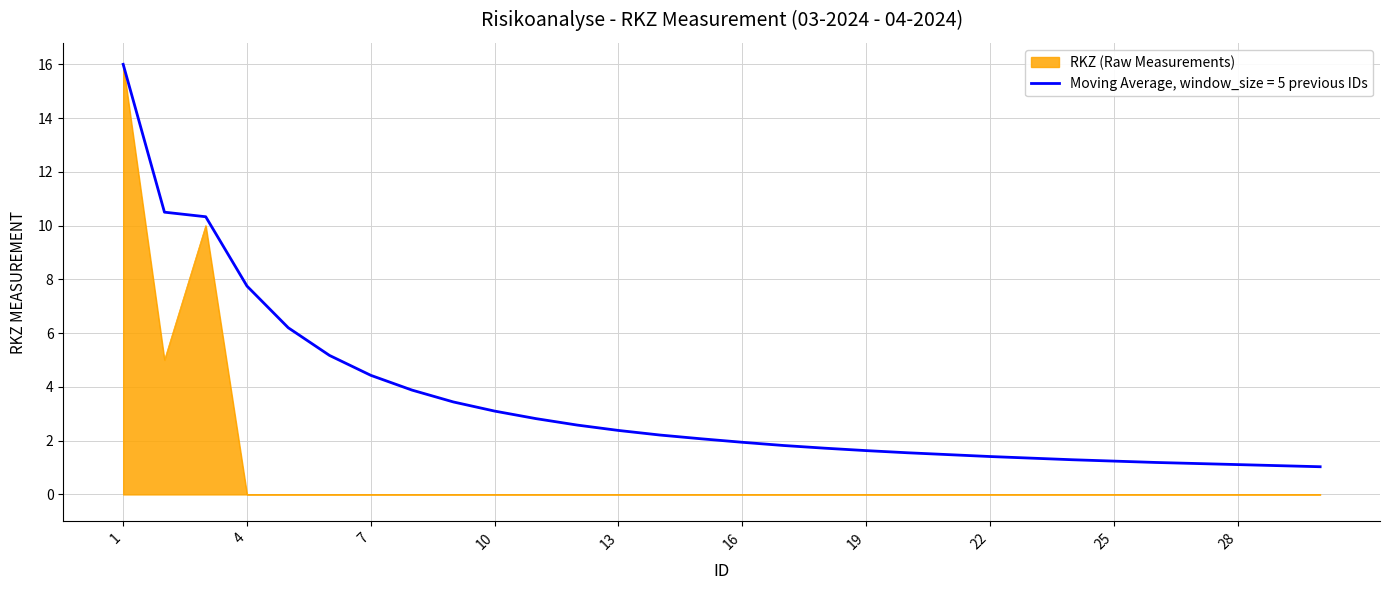

Which series has the widest spread of values?

RKZ (Raw Measurements)